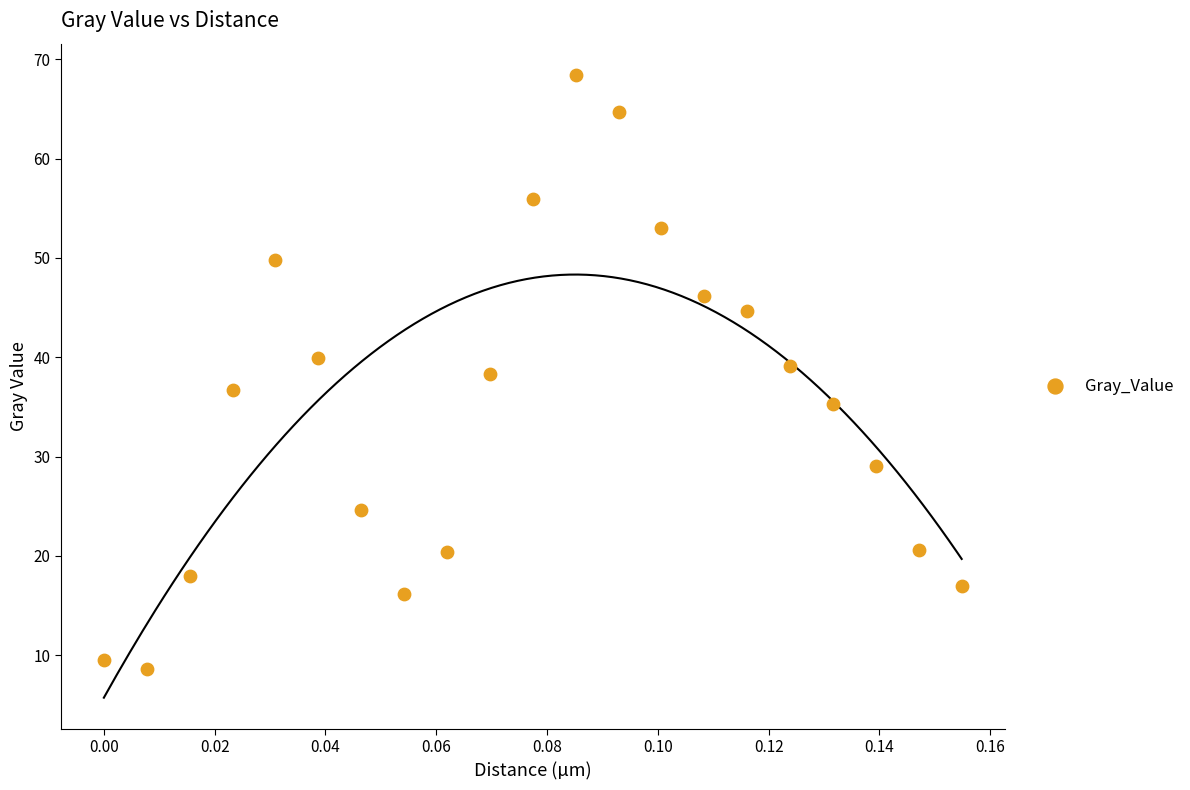

What is the range of Y values (max minus min)?

59.8